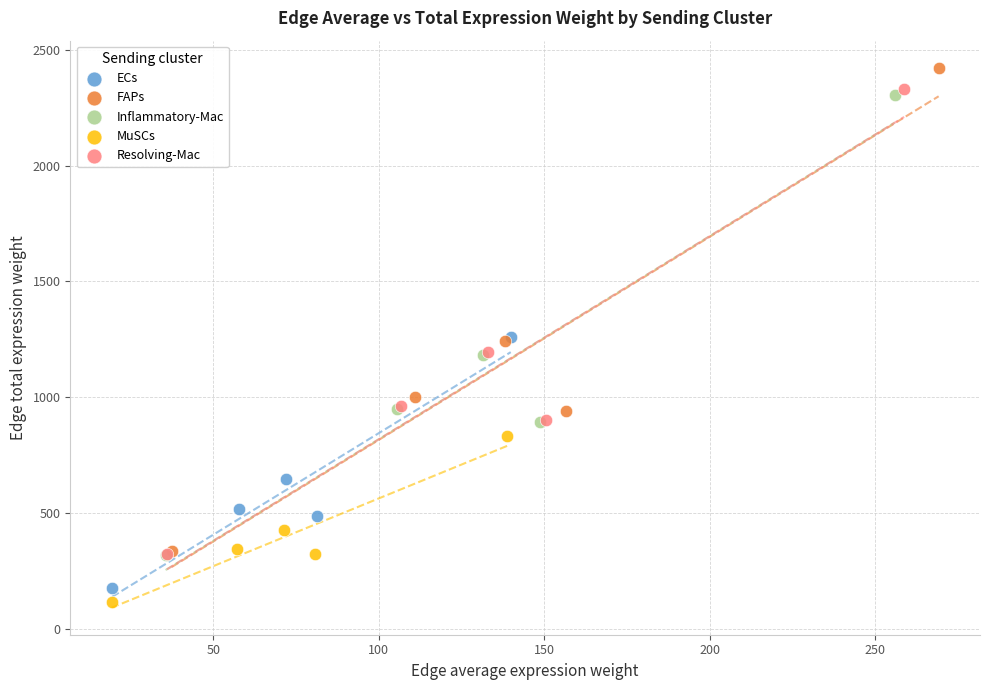

What are all the series names shown in the legend?

ECs, FAPs, Inflammatory-Mac, MuSCs, Resolving-Mac